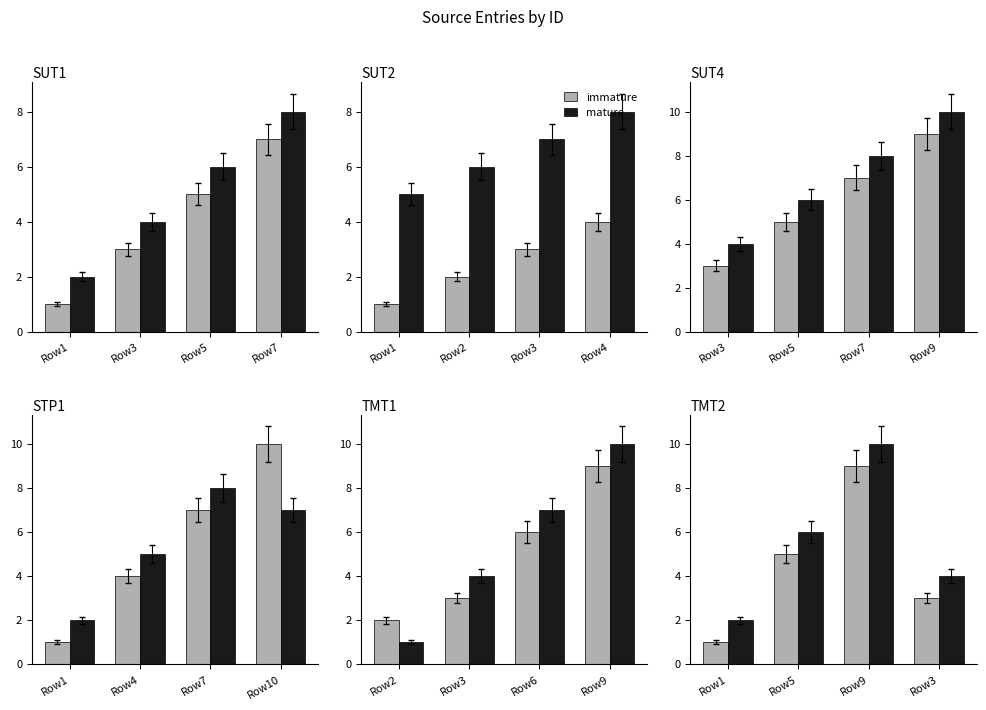

List the series in order of their peak value, lowest first.

immature, mature